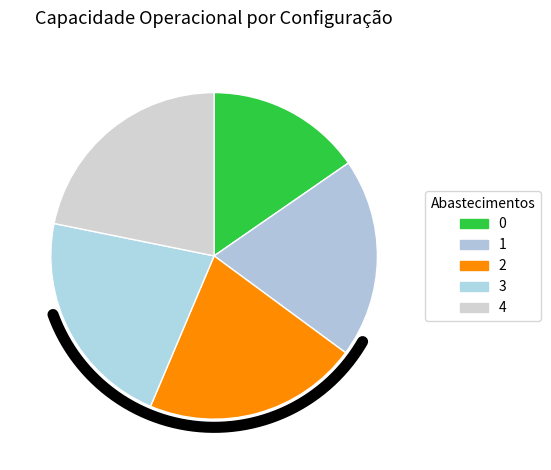

Does 0 account for over 50% of the chart?

No